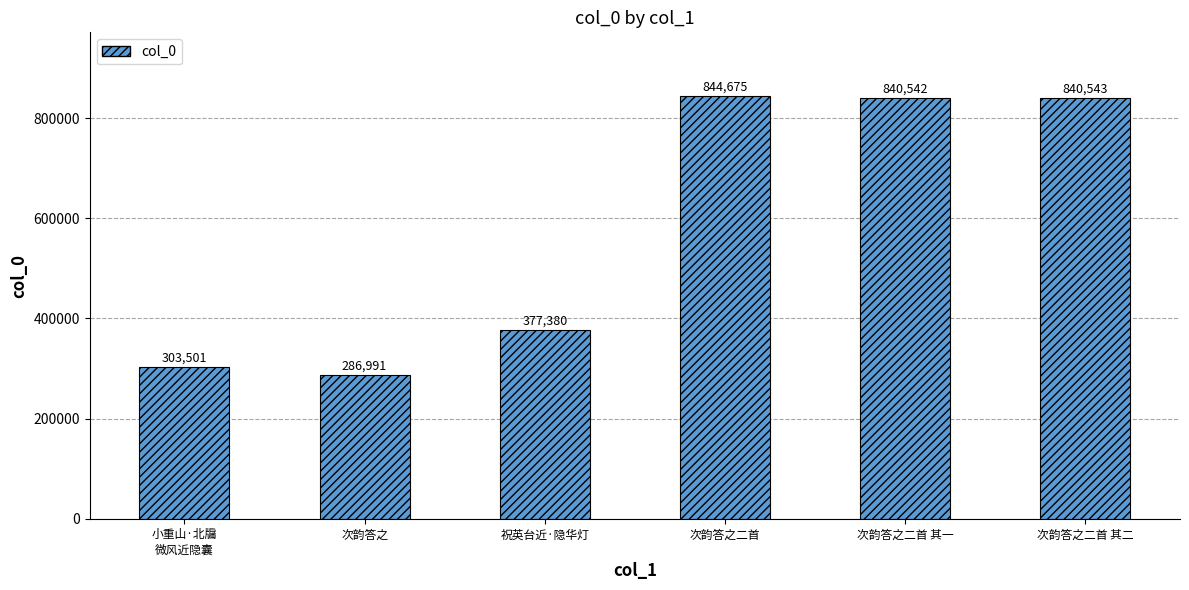

What is the sum of the values at 次韵答之 and 次韵答之二首 其二?

1127534